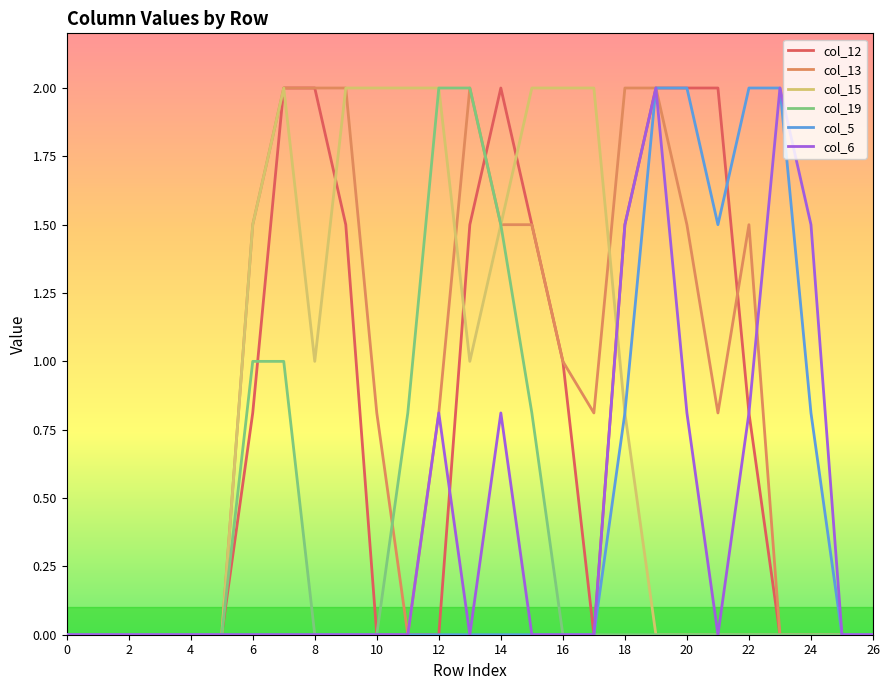

What is the maximum value for col_19?

2.0